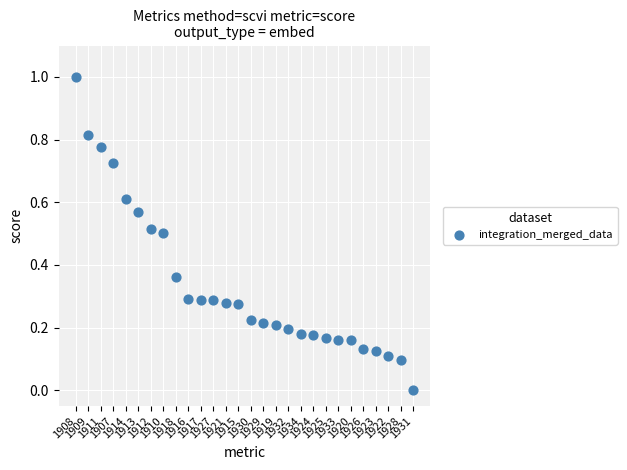

What is the range of Y values (max minus min)?

1.0